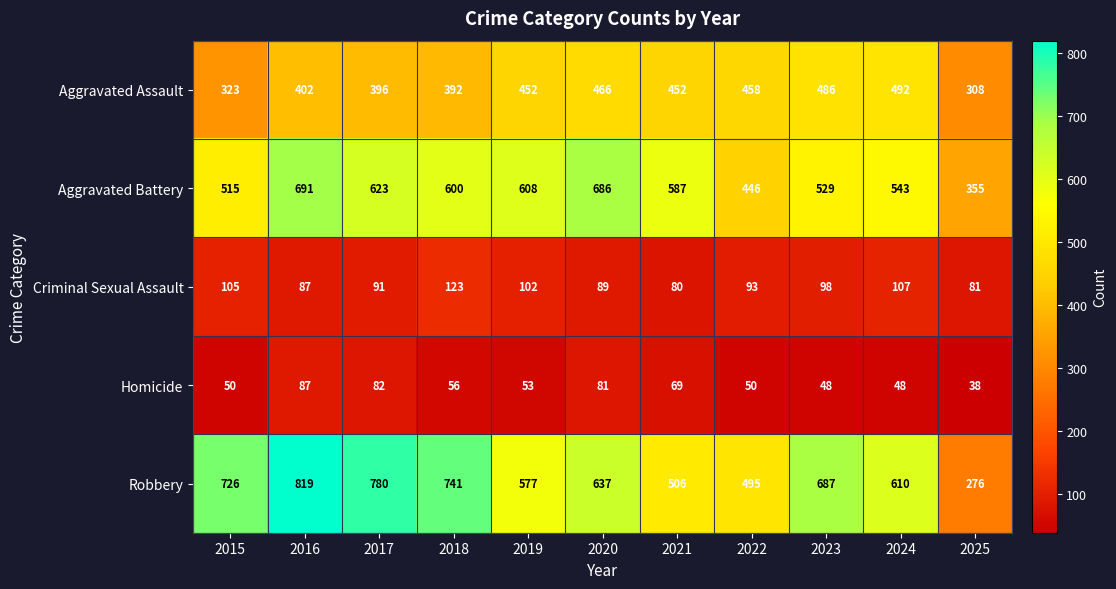

At which label does Aggravated Assault reach its minimum?

2025